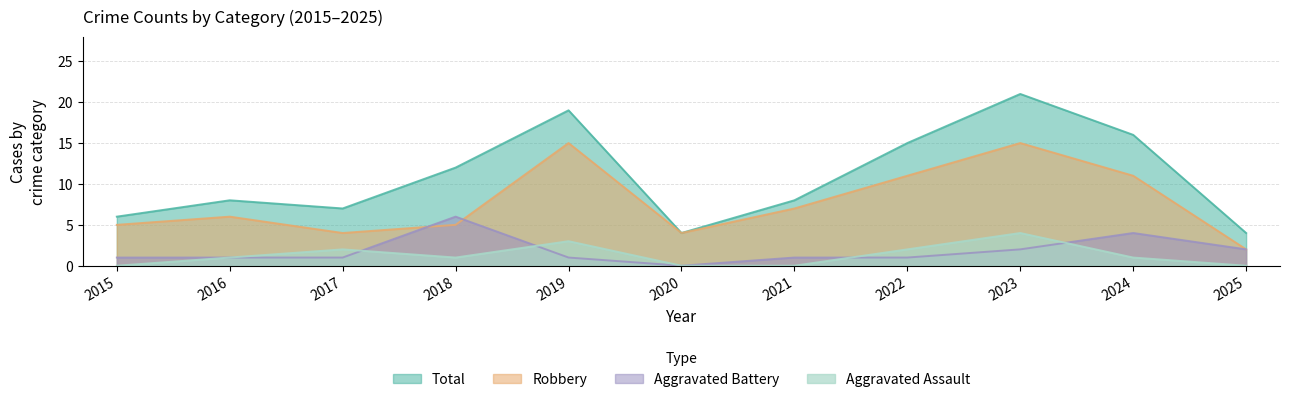

How many interior local valleys does the Robbery series have?

2